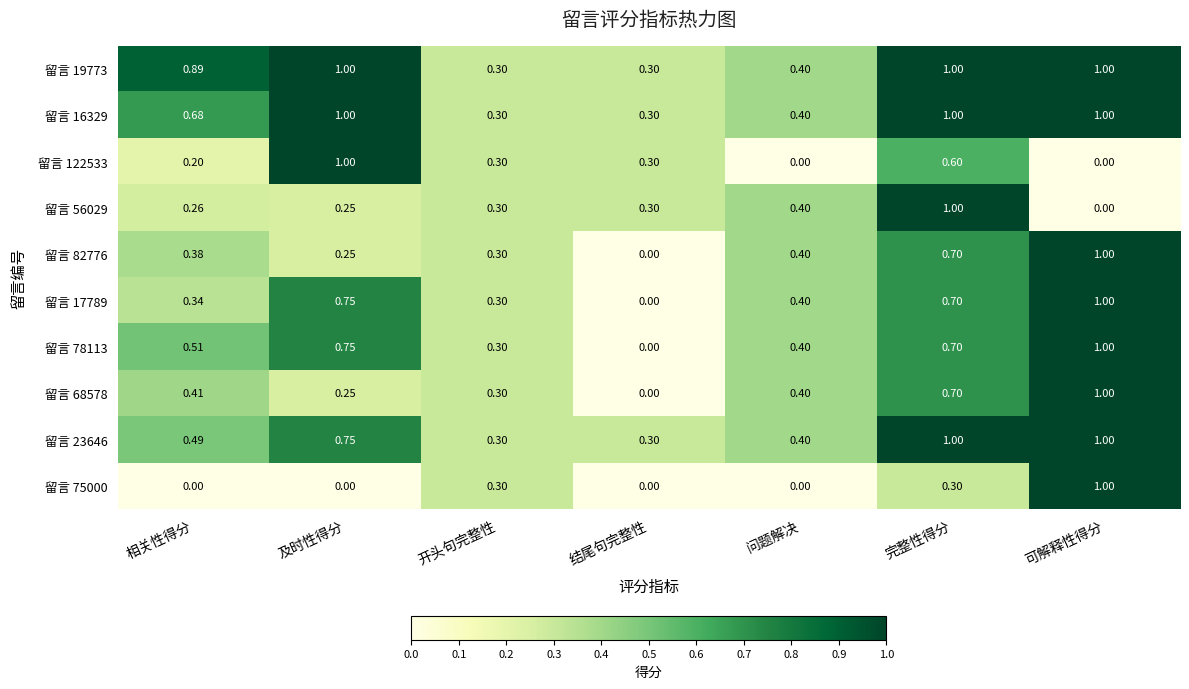

Rank the categories by 留言 82776 value from lowest to highest.

结尾句完整性, 及时性得分, 开头句完整性, 相关性得分, 问题解决, 完整性得分, 可解释性得分